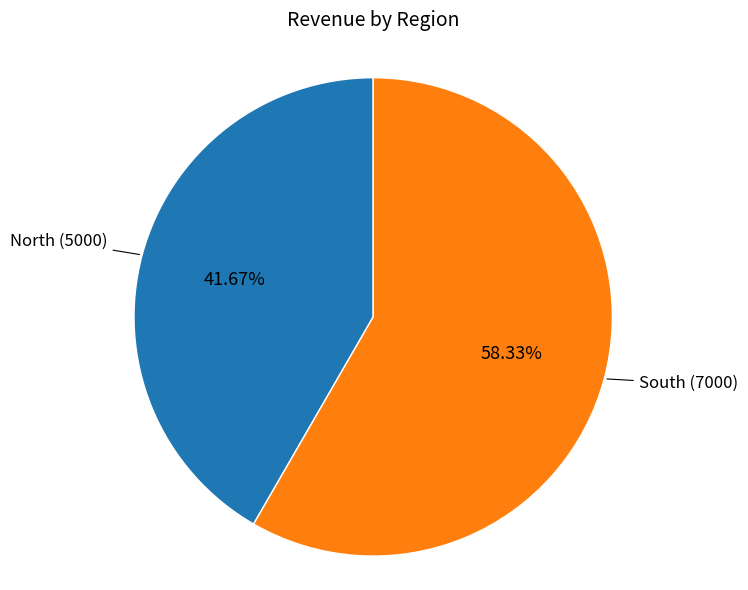

How many segments does this pie chart have?

2